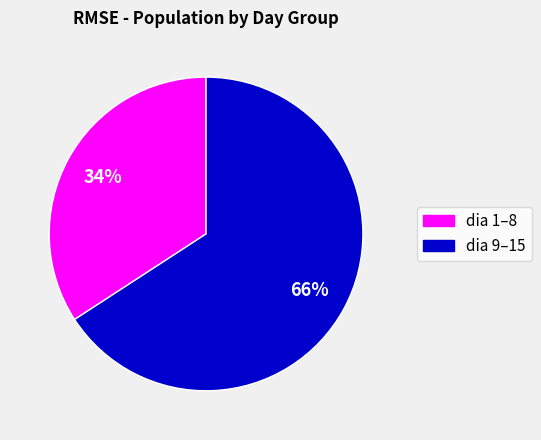

Do dia 1–8 and dia 9–15 together represent more than half of the pie?

Yes